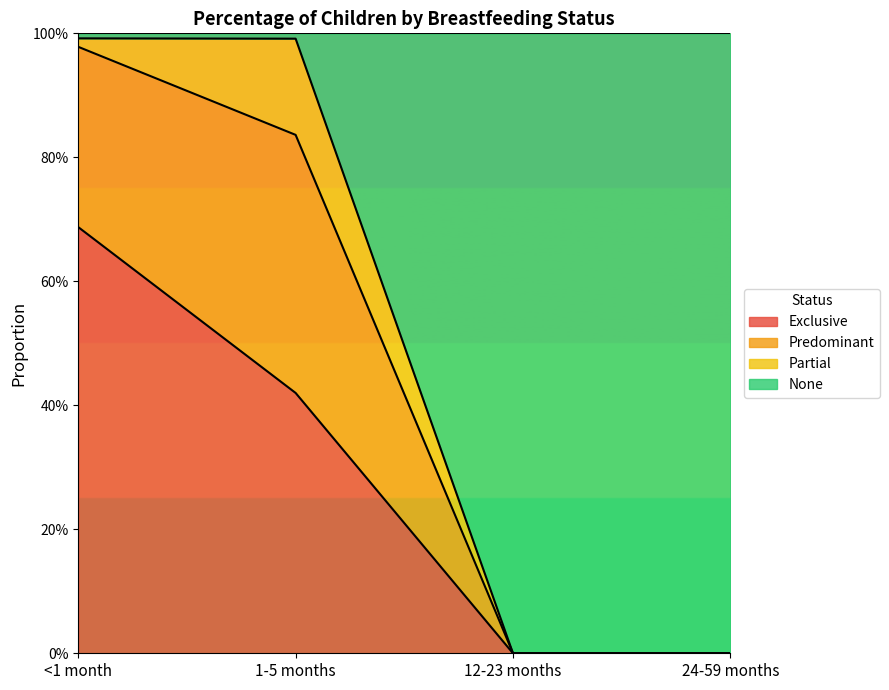

What are all the series names shown in the legend?

Exclusive, Predominant, Partial, None